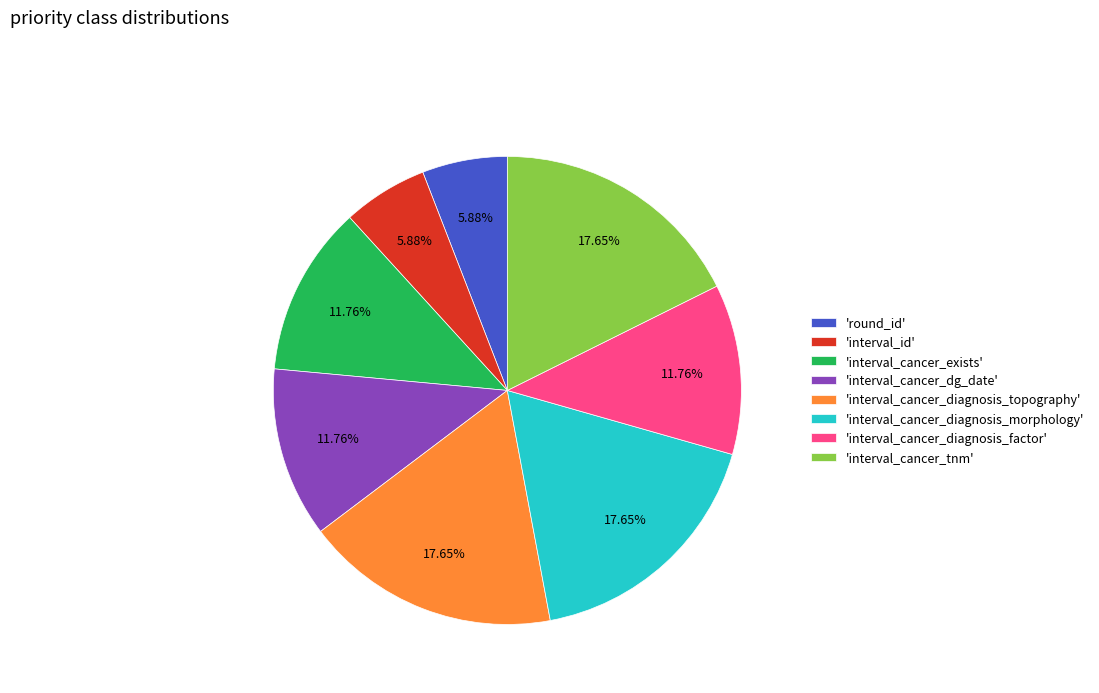

Combined, do 'round_id' and 'interval_cancer_diagnosis_topography' account for over 50%?

No